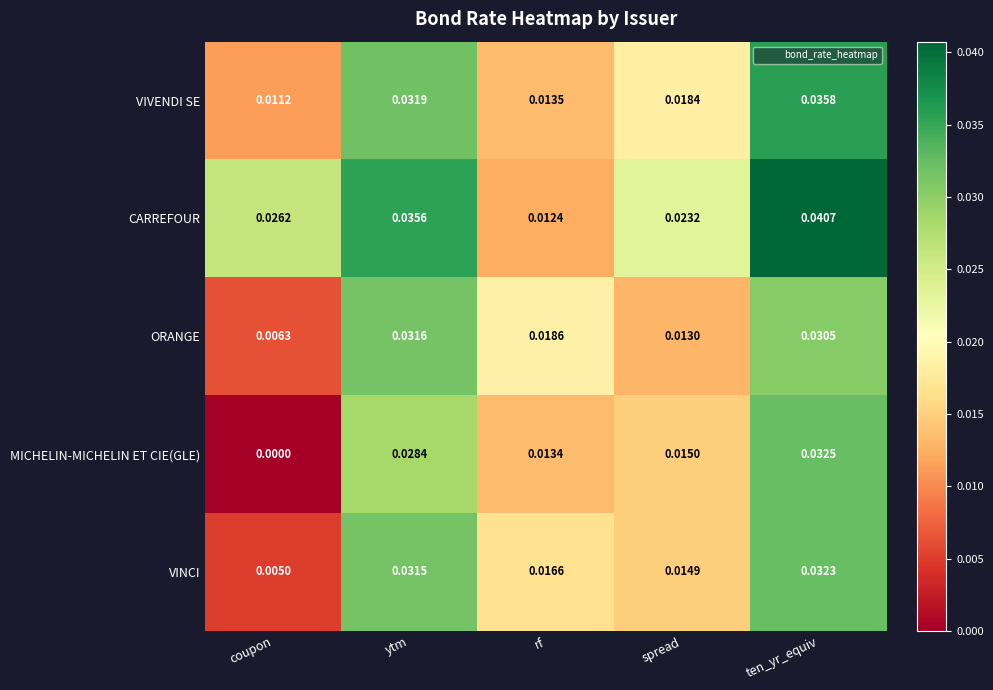

At which label is CARREFOUR closest to 0?

rf